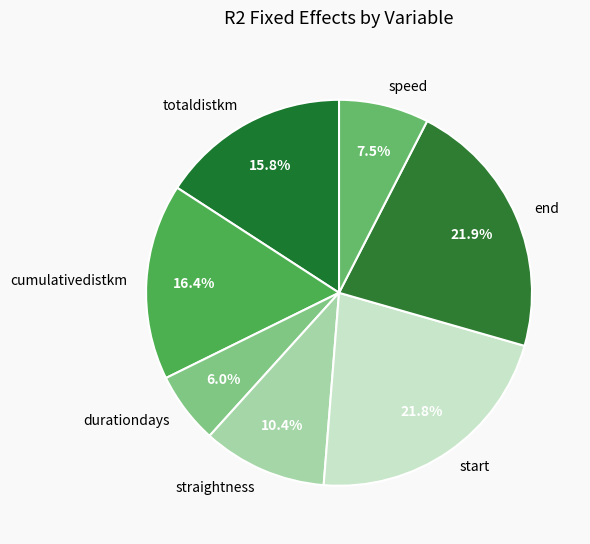

Does straightness represent more than half of the total?

No